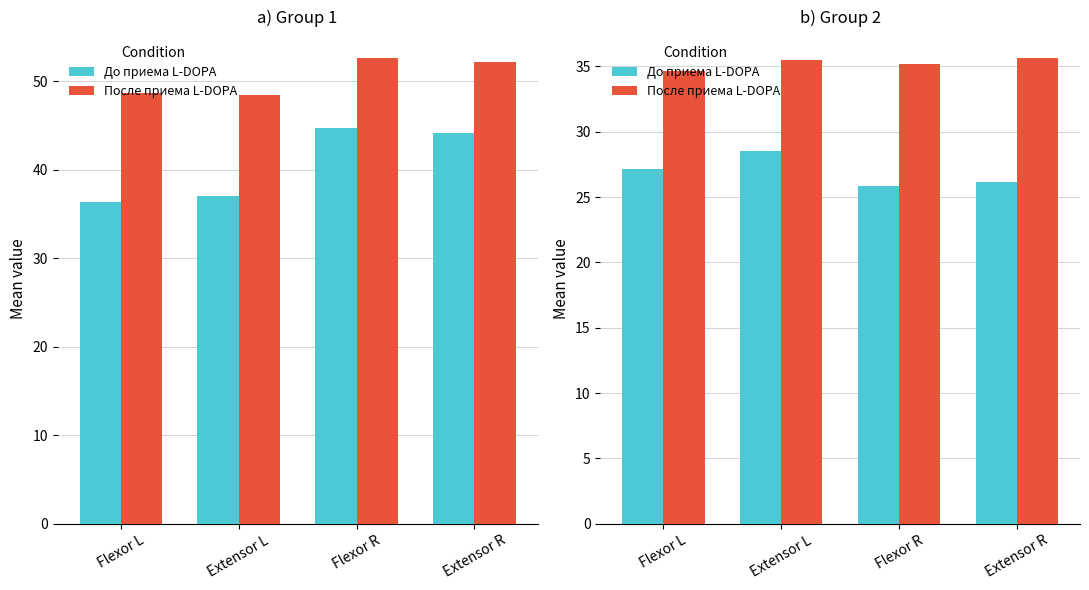

What is the highest value of the После приема L-DOPA series?

35.7